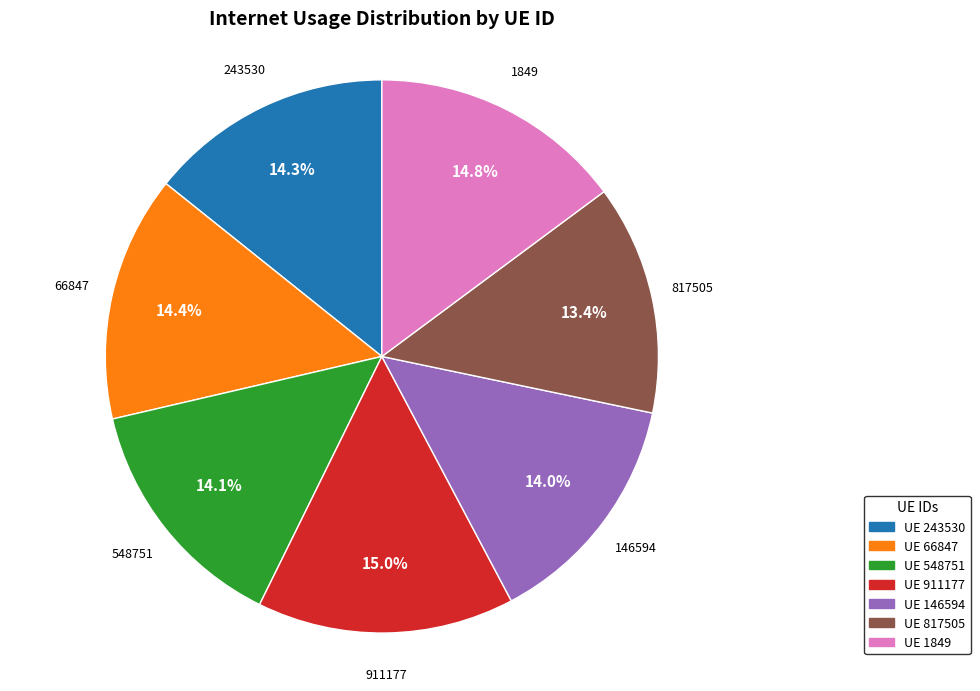

How many slices are in this pie chart?

7